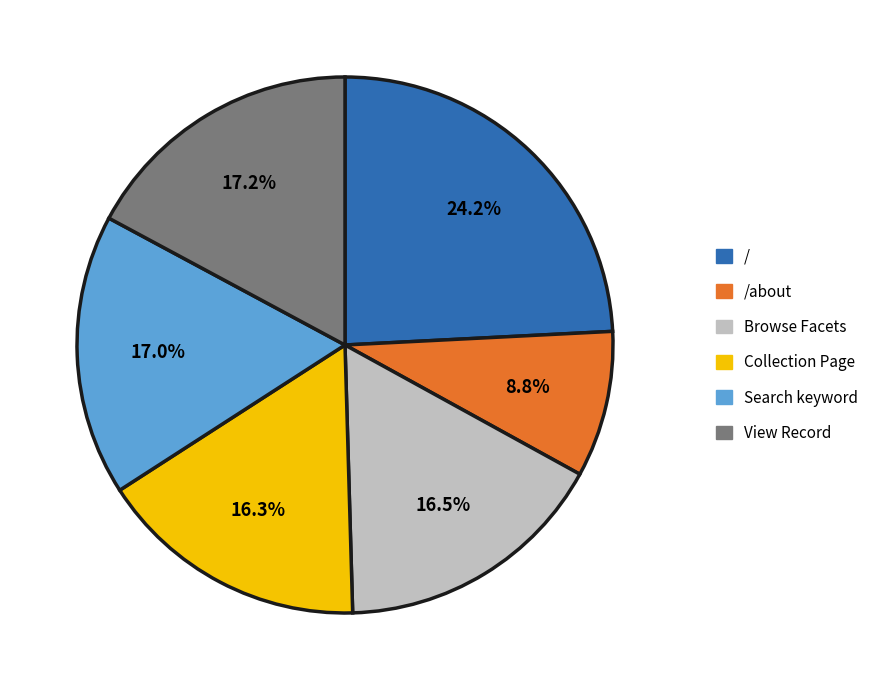

How much of the chart is everything except Search keyword?

83.0%